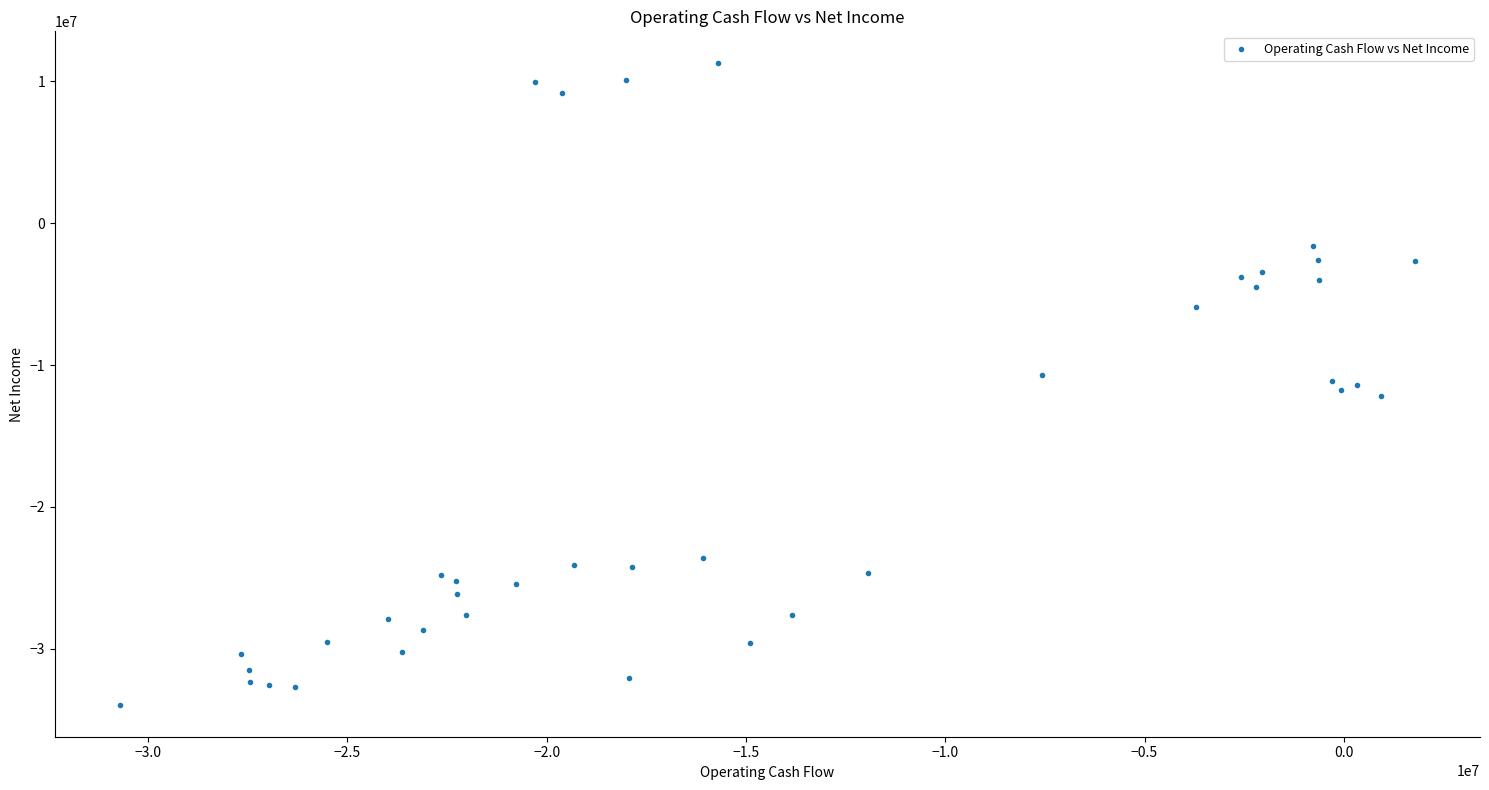

What is the range of Y values (max minus min)?

45183000